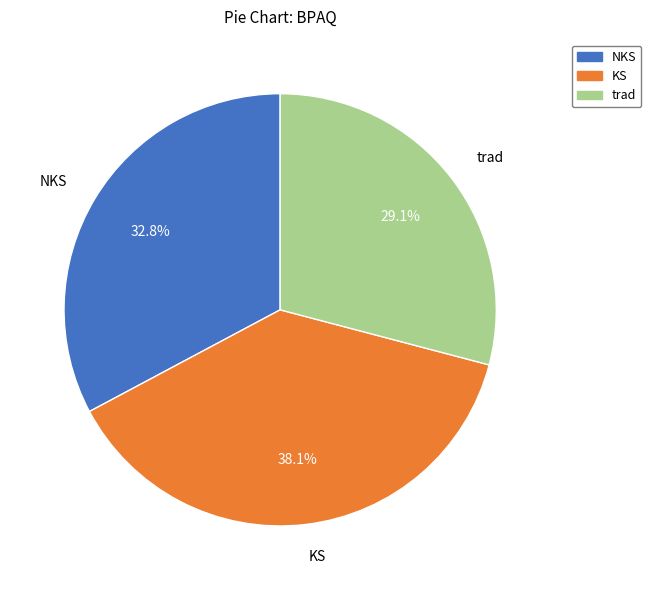

Which category has the biggest portion of the pie?

KS